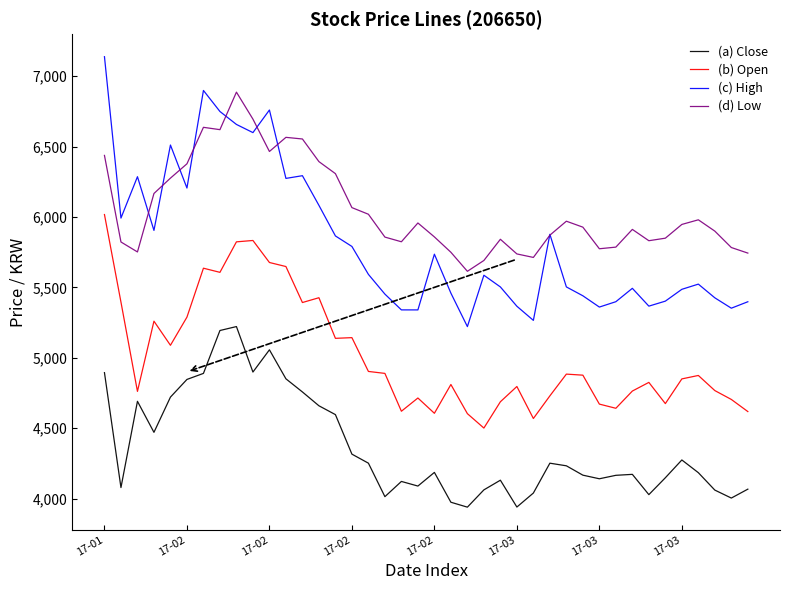

Which series has the largest range (max minus min)?

(c) High